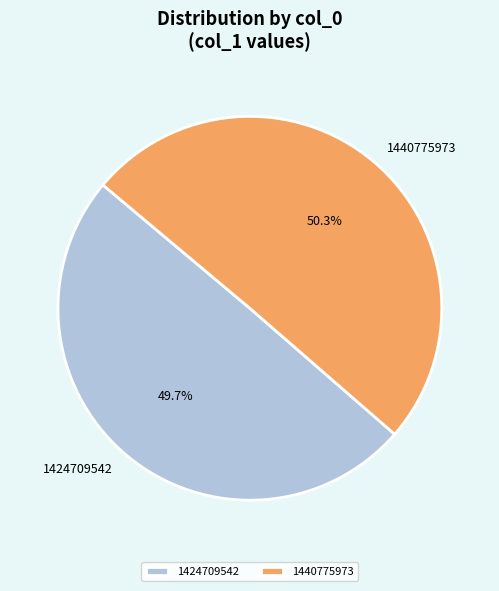

What is the total percentage of 1424709542 and 1440775973?

100.0%